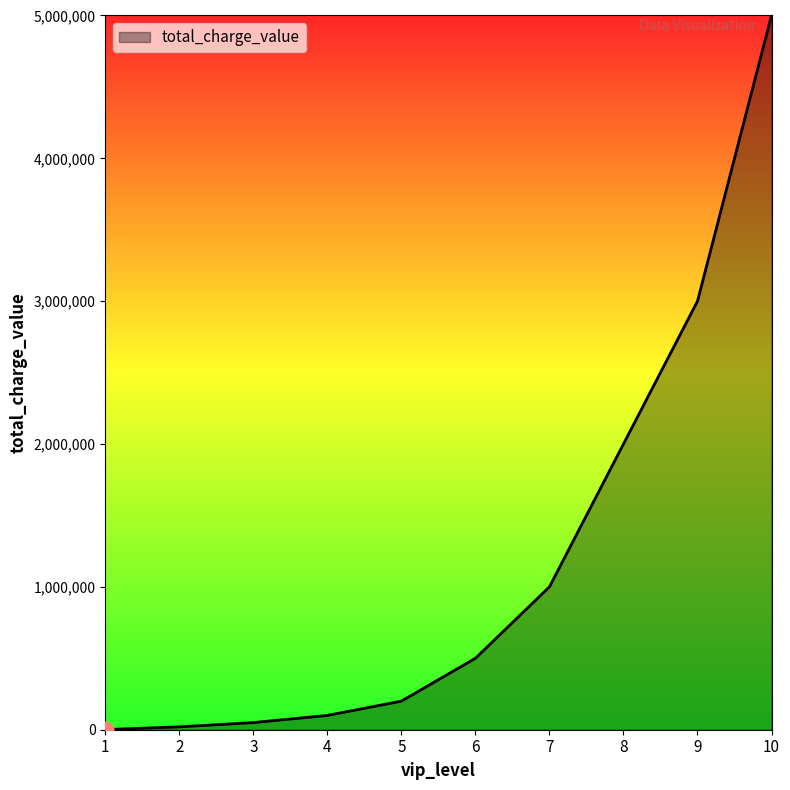

Does the chart have visible grid lines?

No